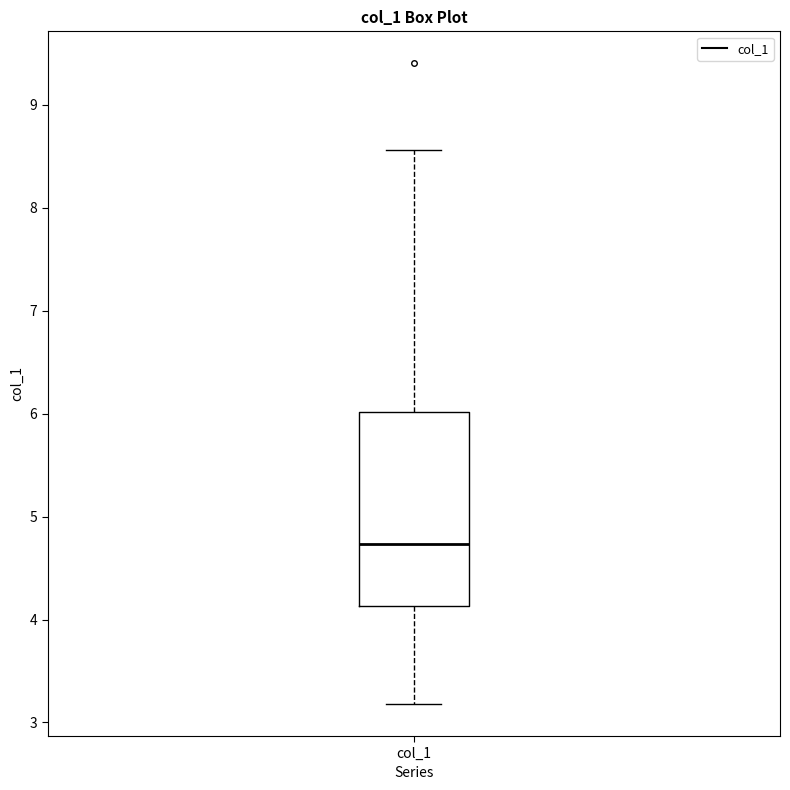

Read this box plot against the y-axis: the position of the median line, the range covered by the box, and the ends of both whiskers. The values are not printed on the chart, so give them approximately, as read against the axis.

median 4.7, box 4.1 to 6.0, whiskers 3.2 to 8.6